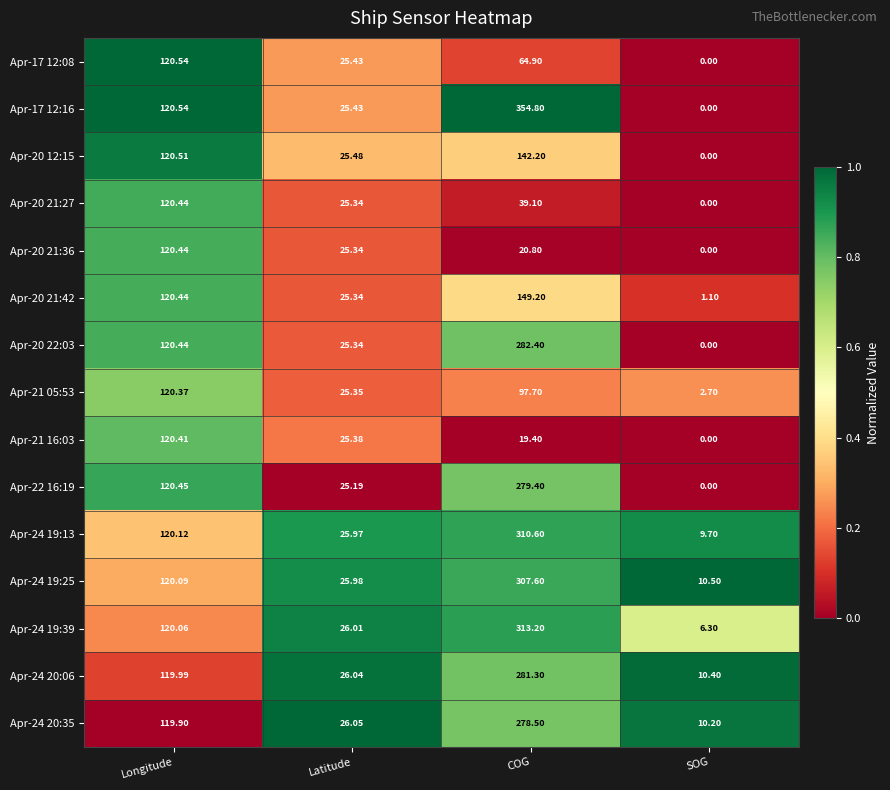

Is the value of Apr-24 19:39 at Latitude greater than the value of Apr-24 19:13 at SOG?

Yes